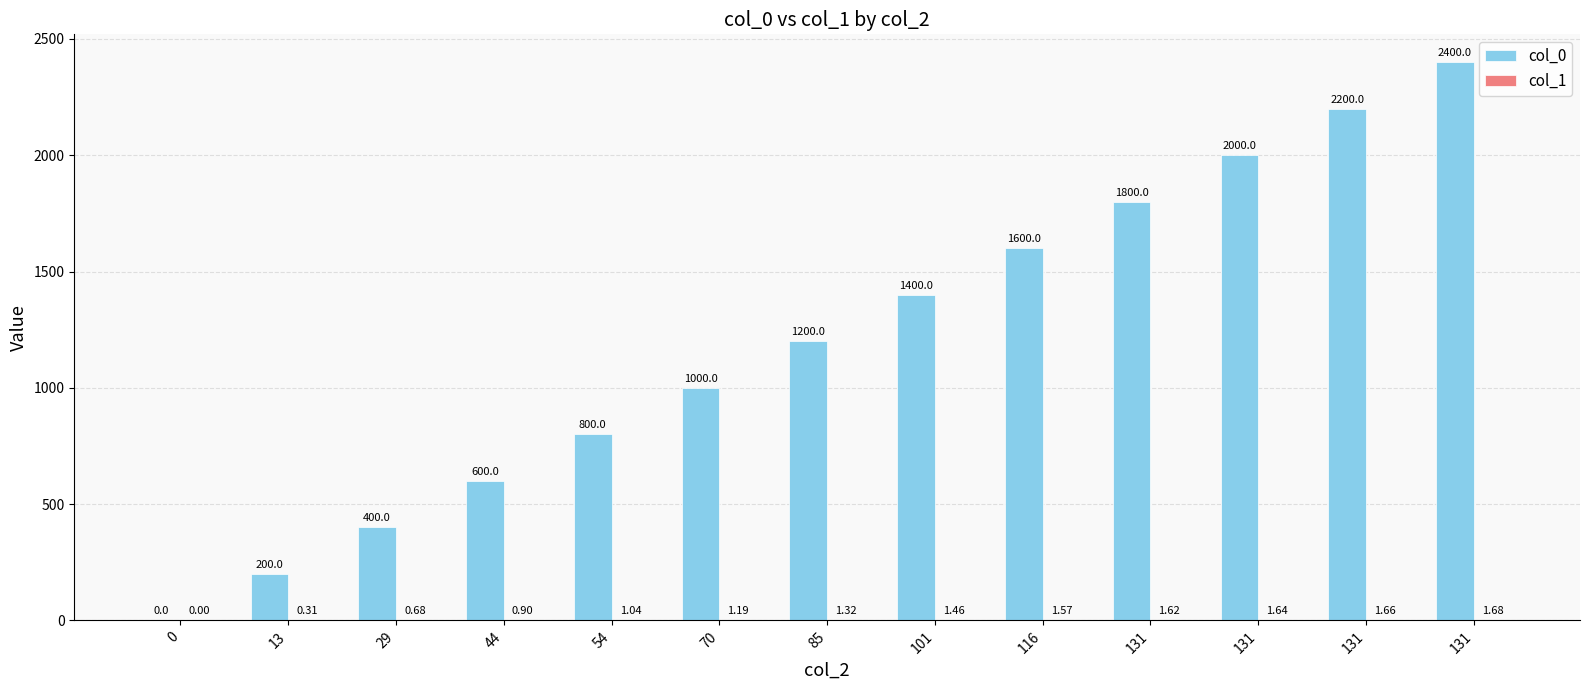

What is the difference between the highest and lowest values at 13?

199.7